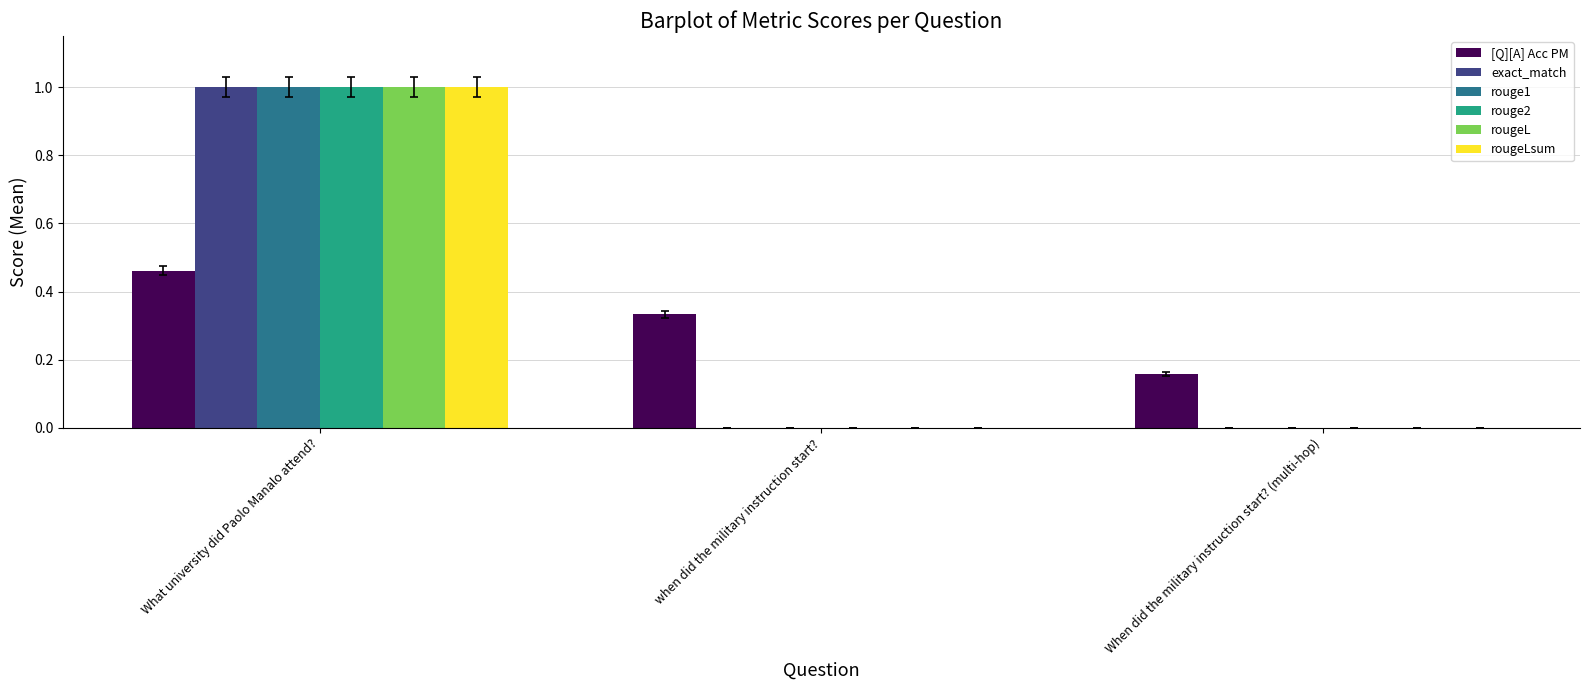

Between when did the military instruction start? and When did the military instruction start? (multi-hop), which series saw the biggest shift?

[Q][A] Acc PM